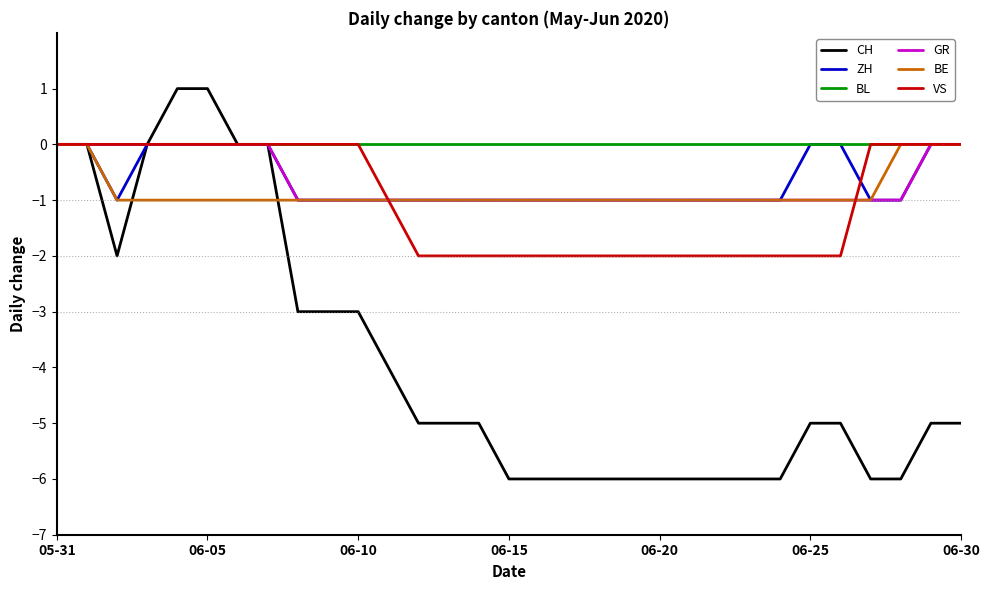

True or false: CH and BE intersect in this chart.

True